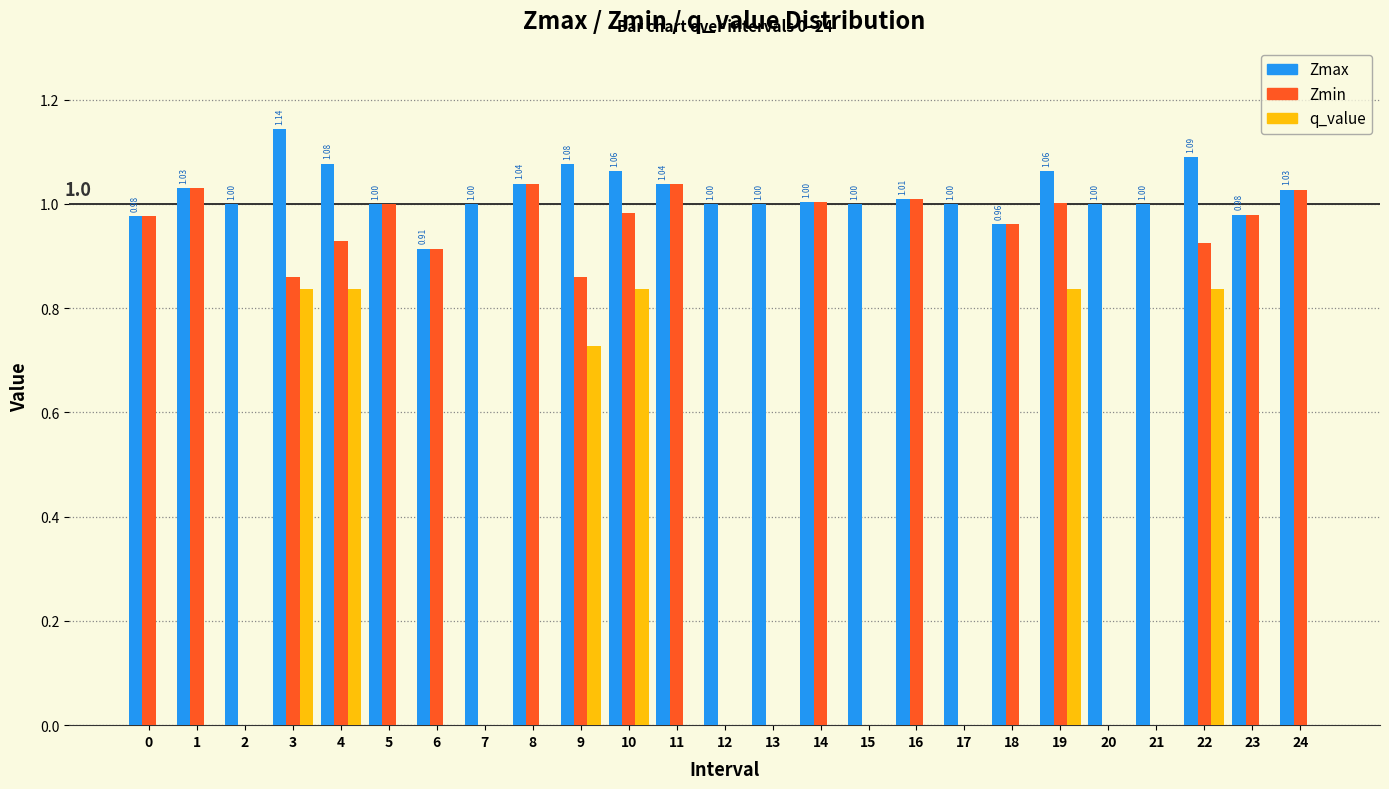

What is the total value across all series at 16?

2.0